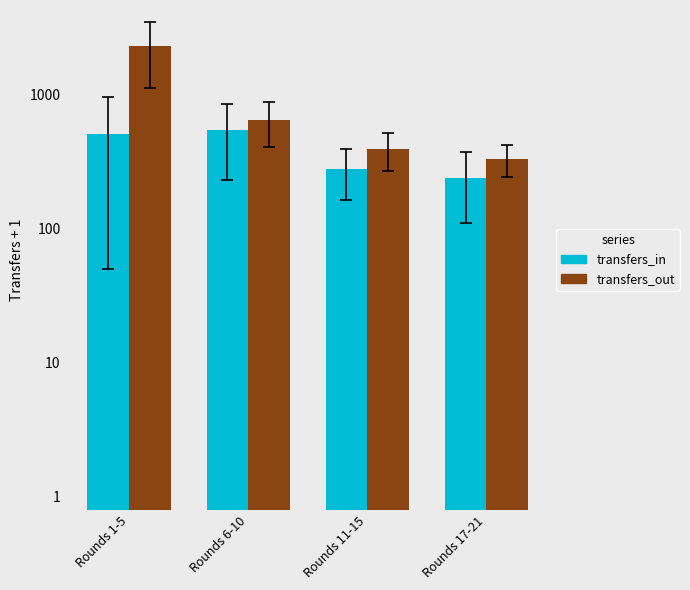

Reading left to right, extract all data points from this chart.

transfers_in: Rounds 1-5=505.8	Rounds 6-10=542.6	Rounds 11-15=278.4	Rounds 17-21=240.5
transfers_out: Rounds 1-5=2285.6	Rounds 6-10=644.4	Rounds 11-15=391.6	Rounds 17-21=332.8